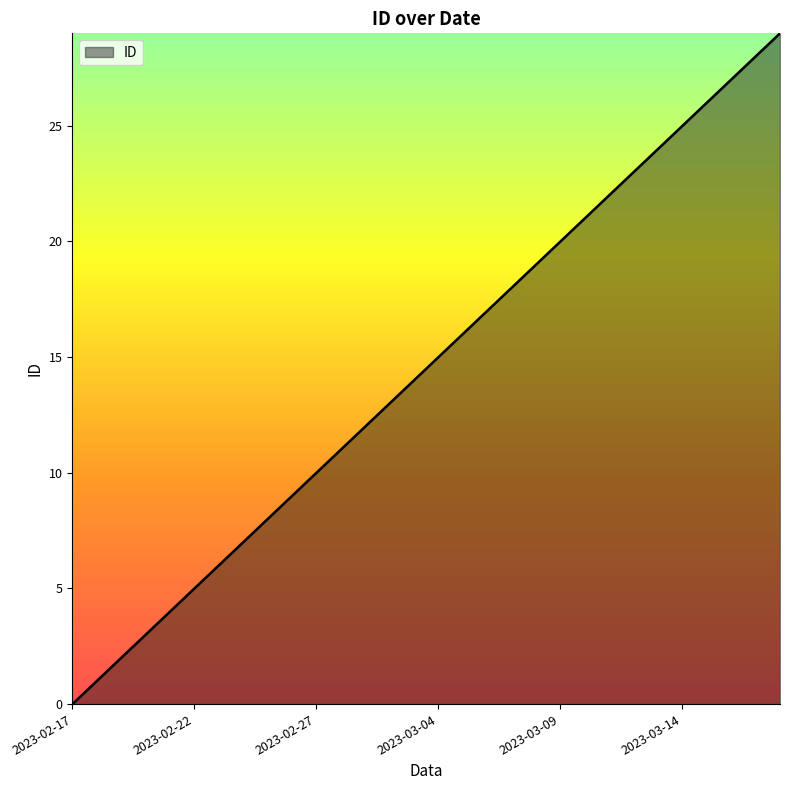

True or false: the data has more than 1 interior local peaks.

False